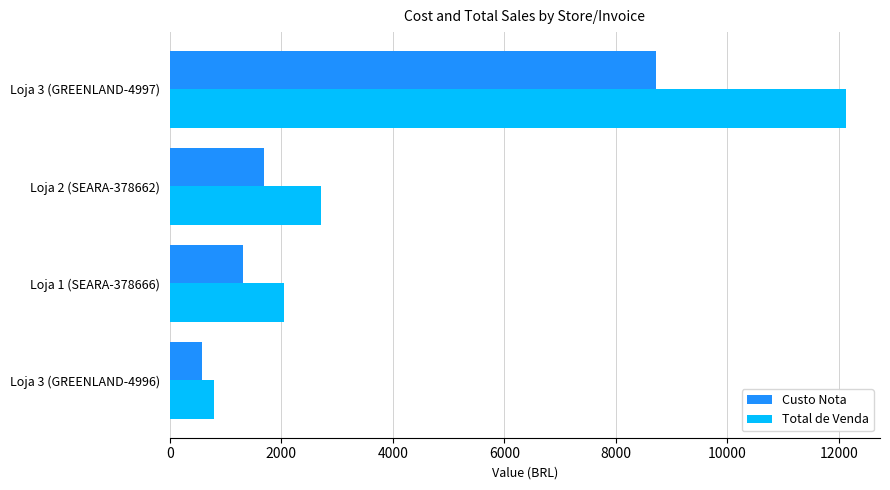

What is the average value of the Total de Venda series?

4421.8